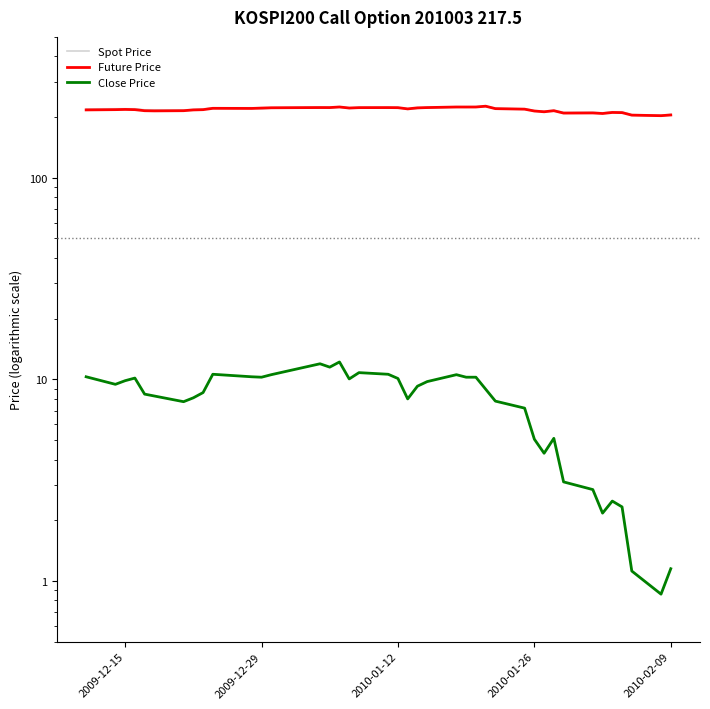

In FUTURE_PRICE, how many points are lower than both neighbors (excluding endpoints)?

9